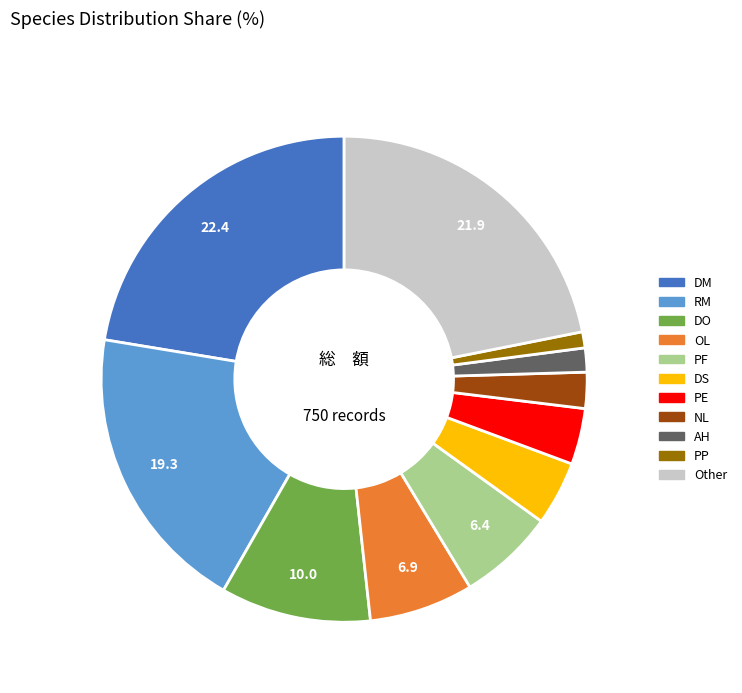

How many slices are in this pie chart?

11